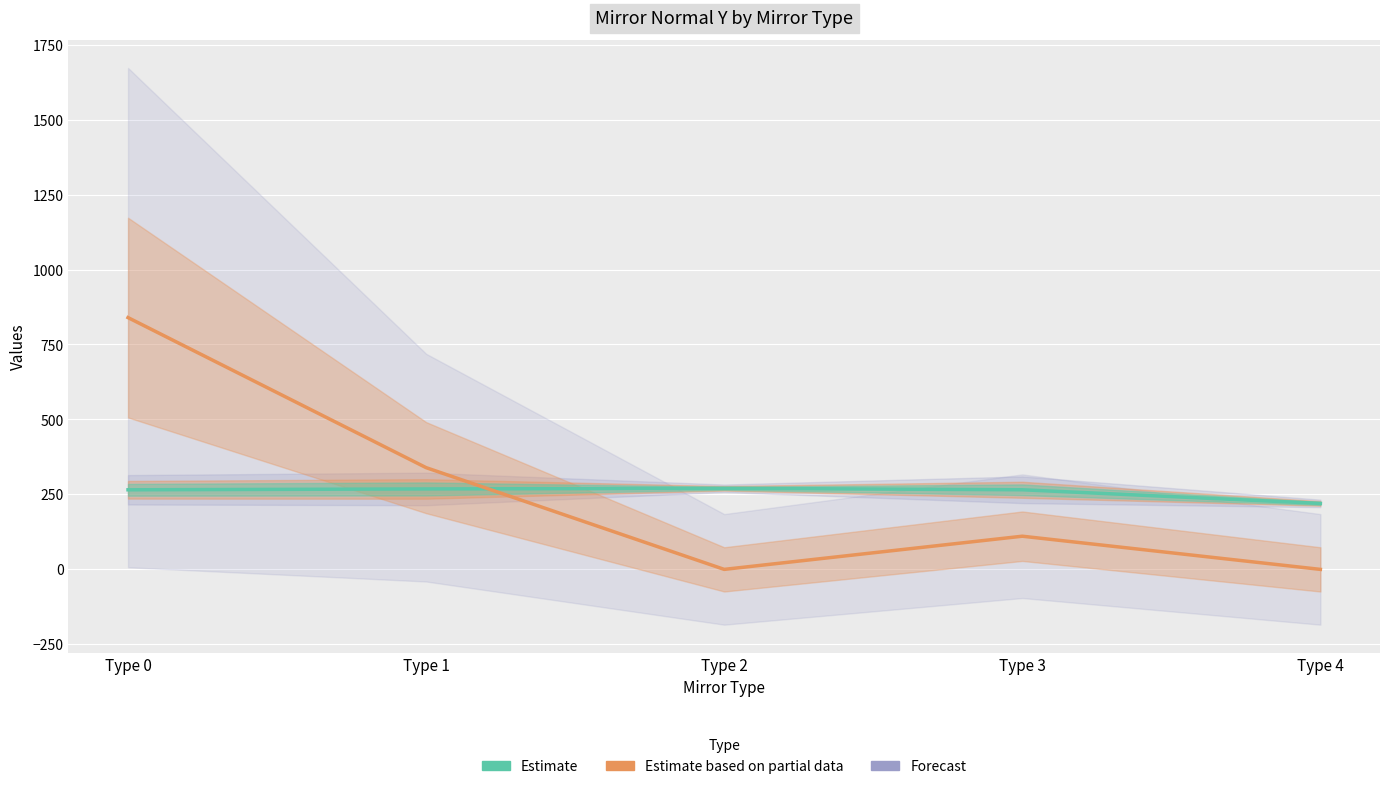

What is the value of the Estimate (normal_y) point at the 1st from the left?

265.4